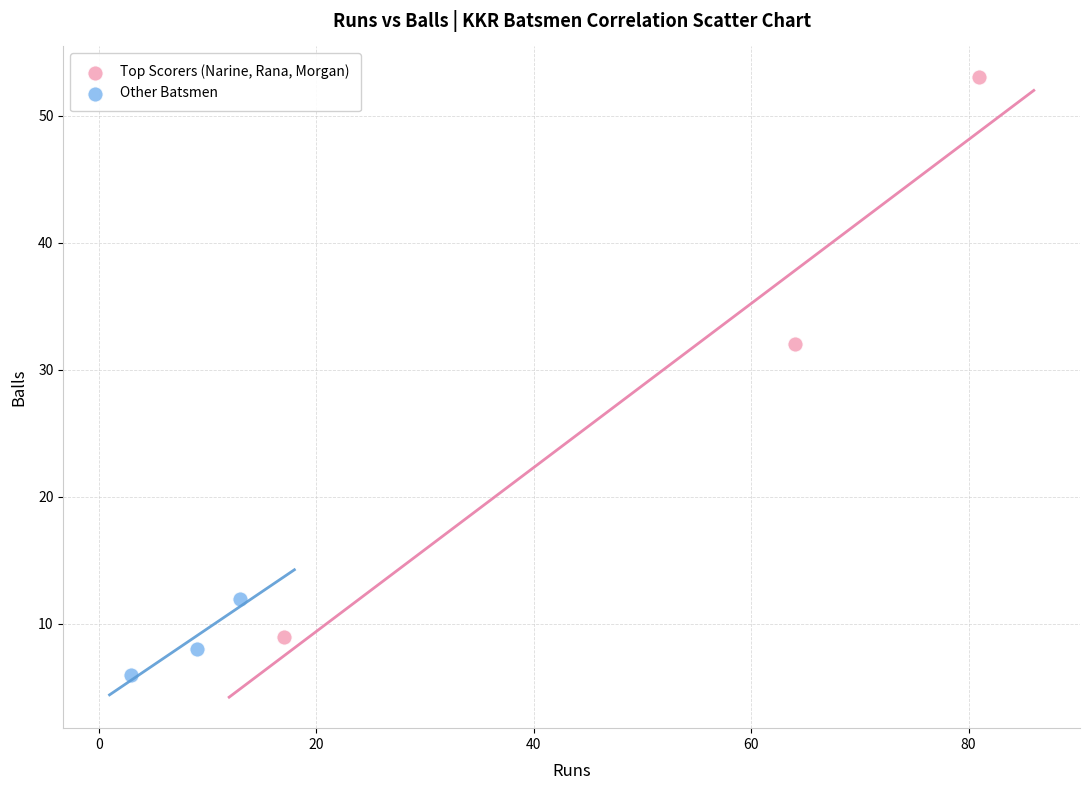

Which series has the widest spread of Y values?

Top Scorers (Narine, Rana, Morgan)